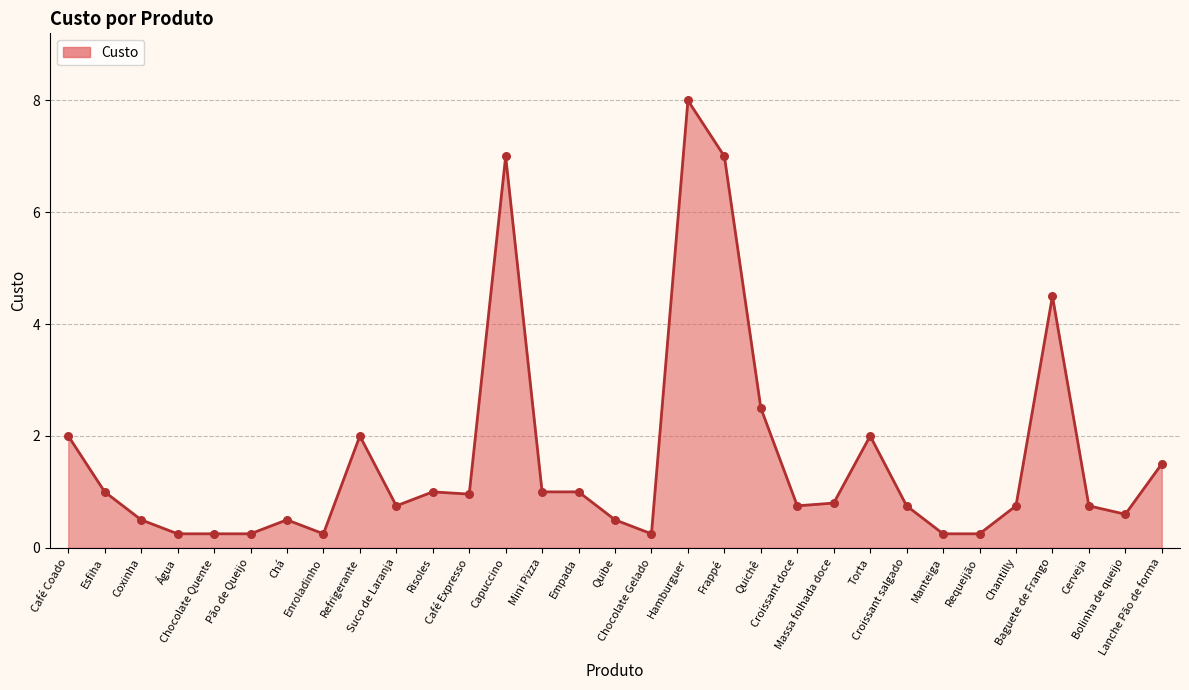

Between Coxinha and Água, which is larger?

Coxinha